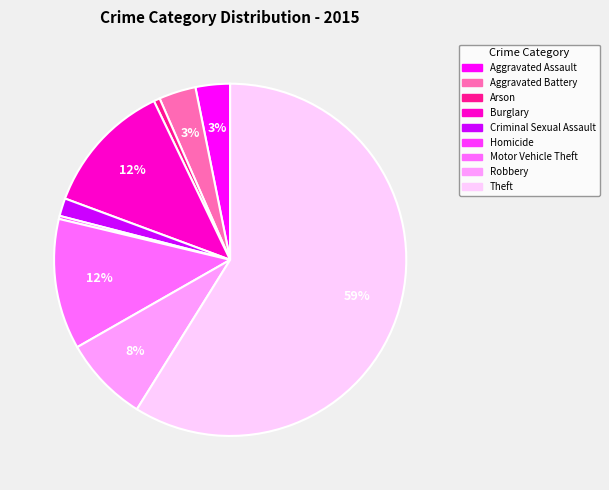

The Burglary slice represents 12% of the pie. True or false?

True